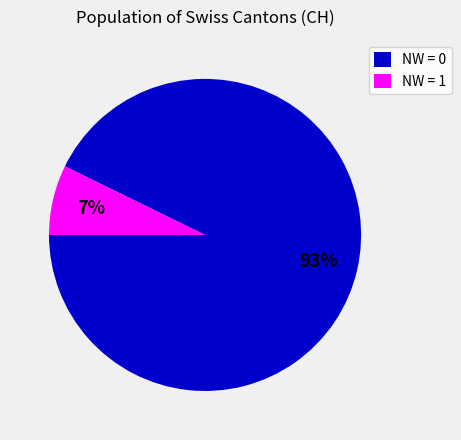

Is there any slice that represents more than half of the pie?

Yes